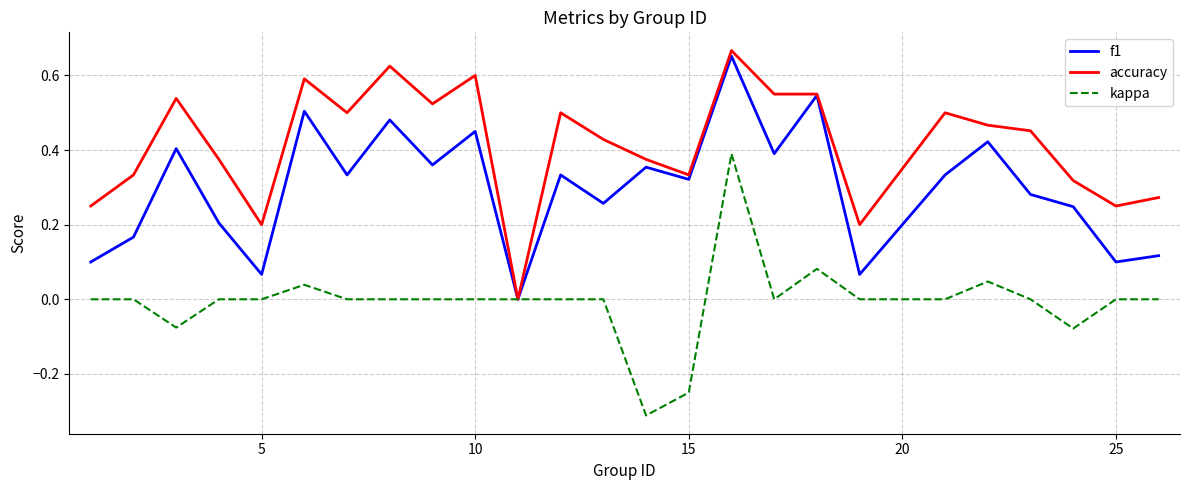

List the series in order of their overall mean, highest first.

accuracy, f1, kappa